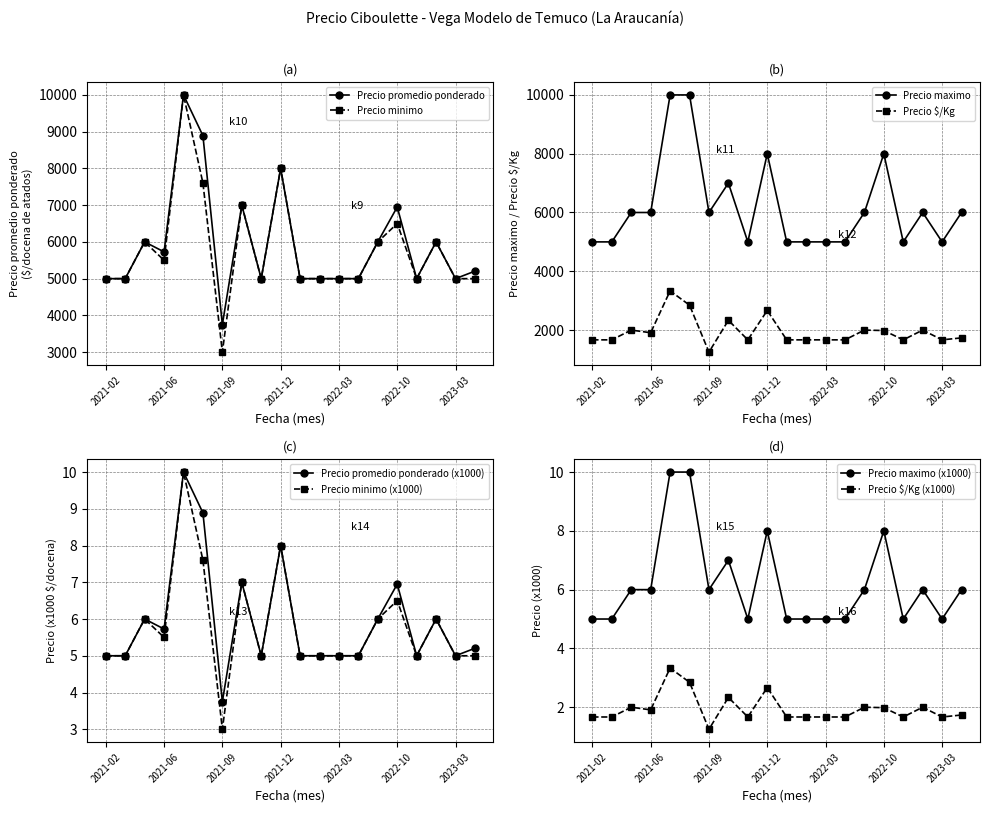

Which has a higher value, 2022-04 or 2021-05?

2021-05